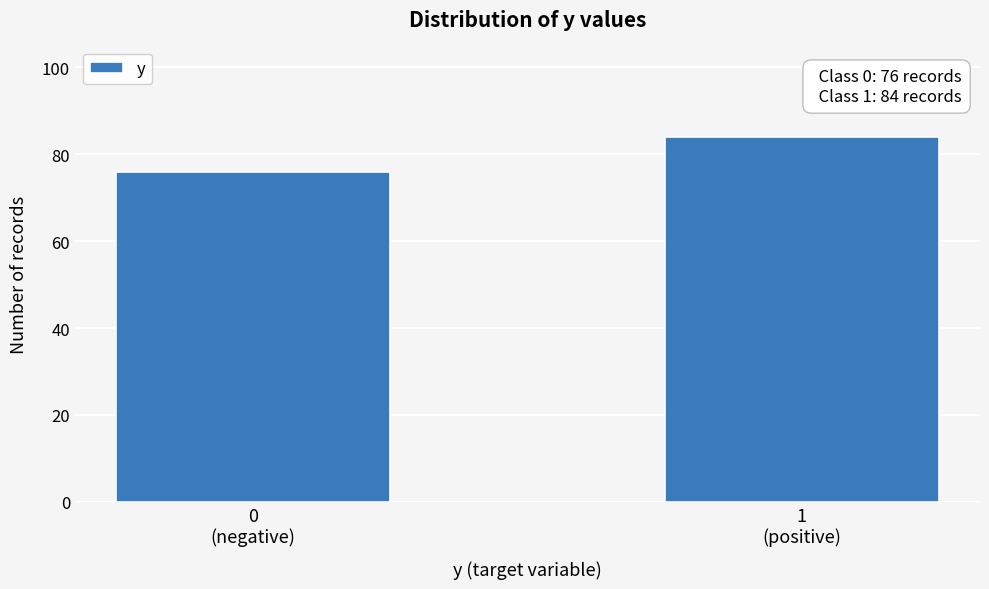

Reading left to right, transcribe all the data shown in this chart.

76	84